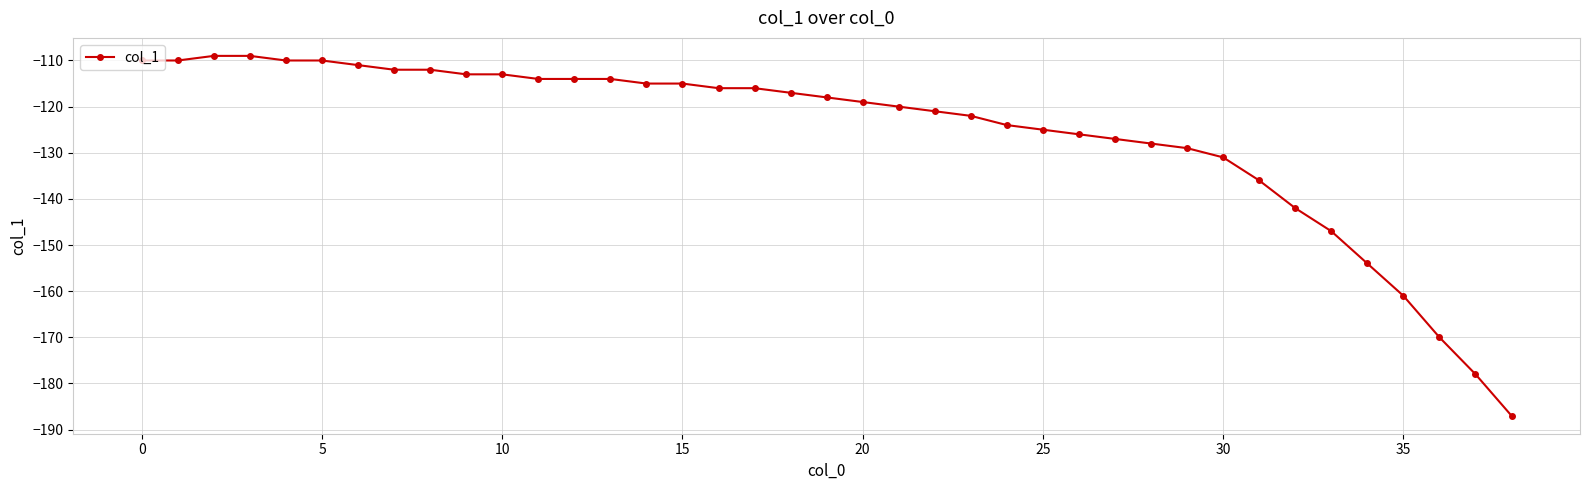

What is the value of the 34th point from the left?

-147